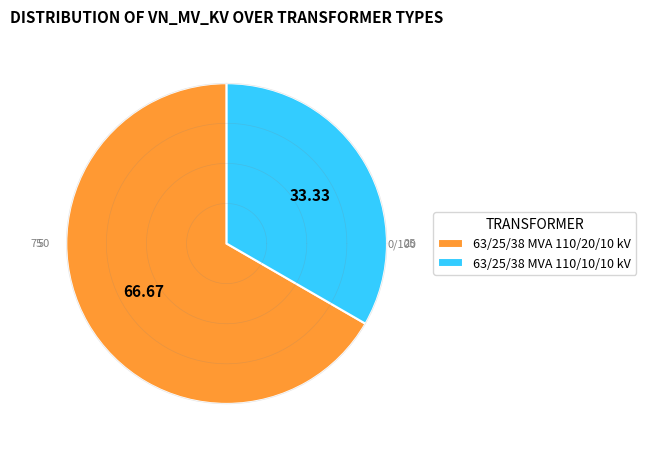

Which slice is the largest?

63/25/38 MVA 110/20/10 kV